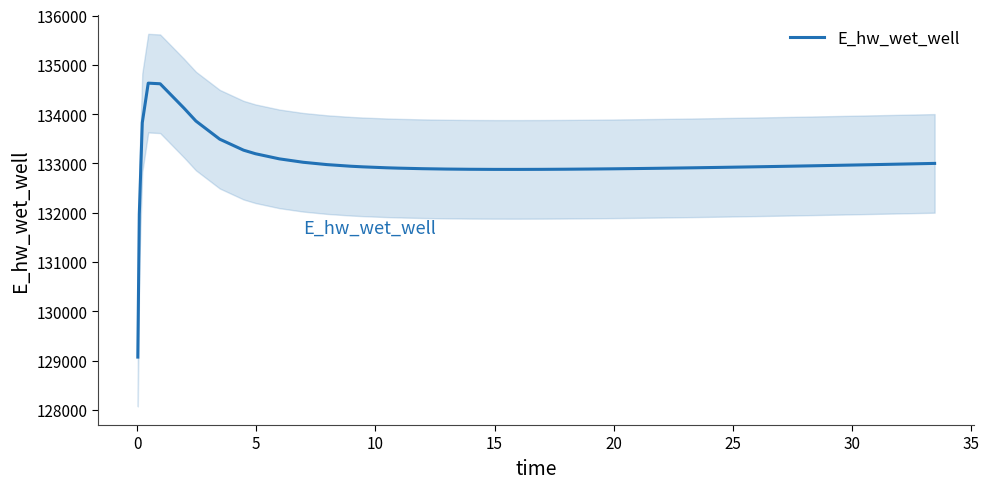

What is the minimum value for E_hw_wet_well?

129070.3